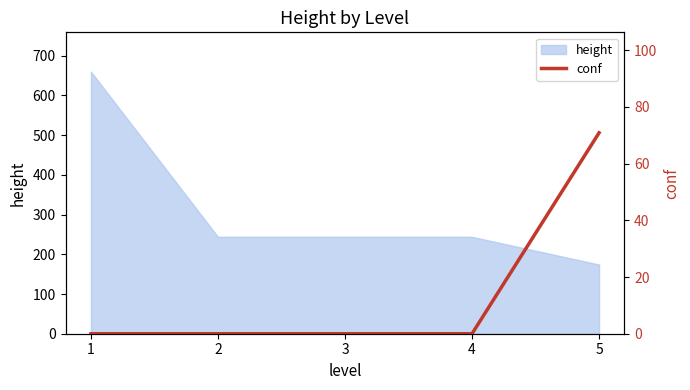

Is it true that the value at 4 is 31.0?

False